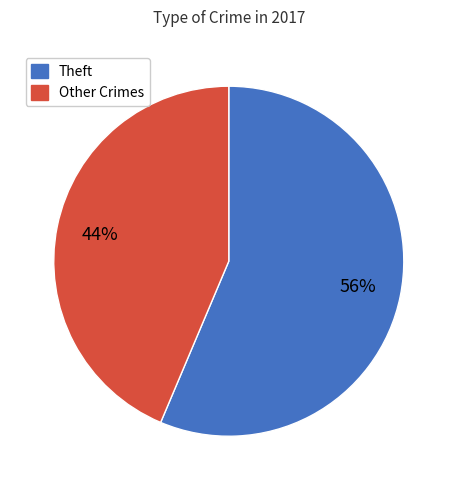

Is there a majority slice in this chart?

Yes